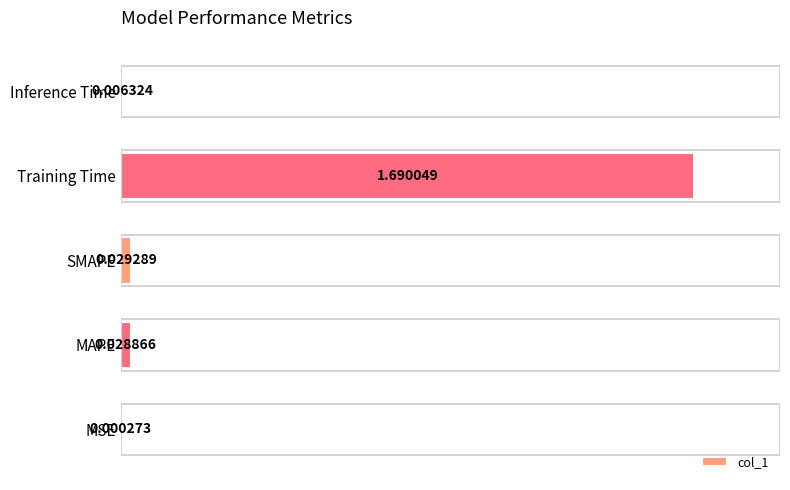

At which label is the value closest to 0?

MSE